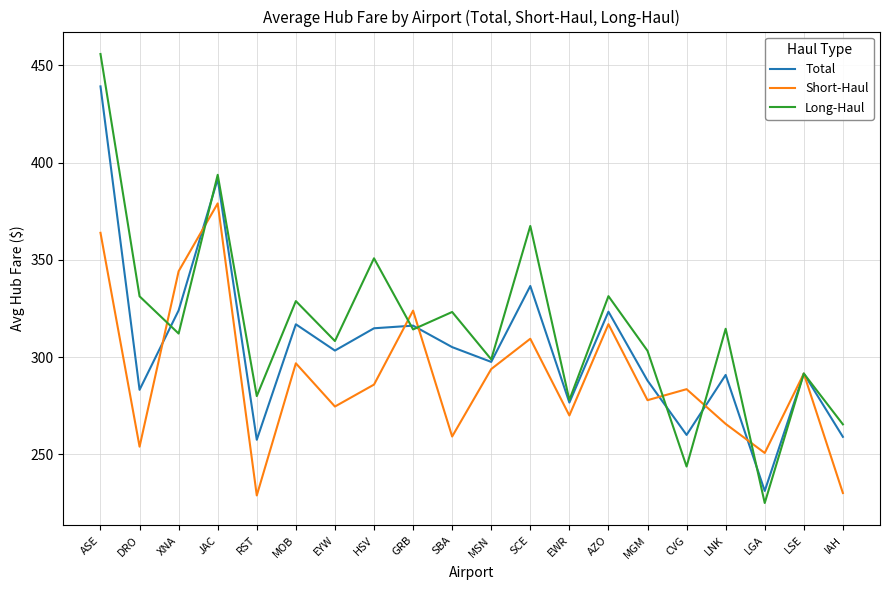

Is it true that Total equals 597.6 at SCE?

False